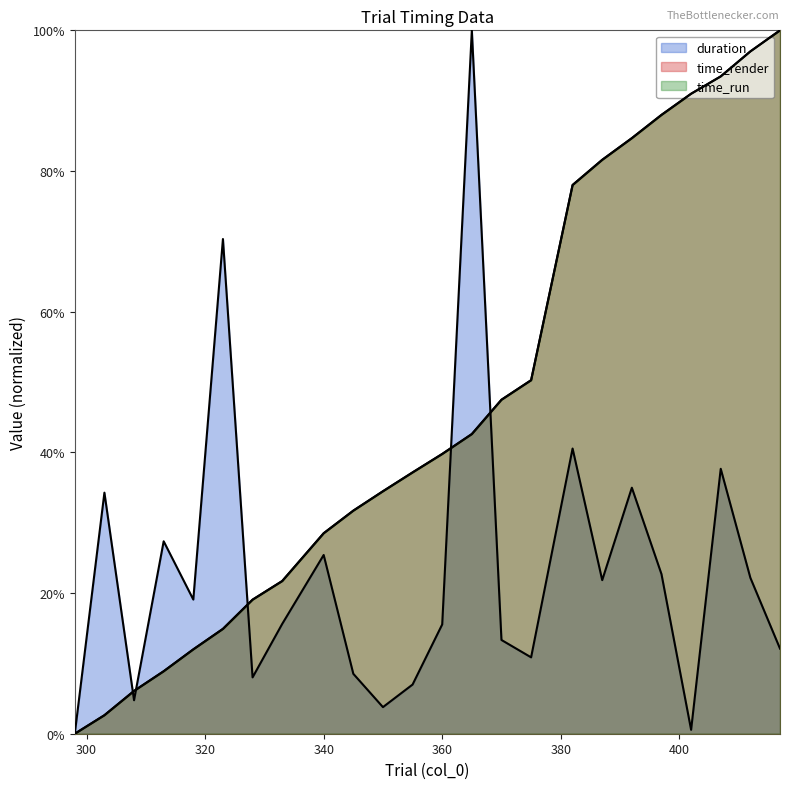

The value of duration at 397 is 0.2. True or false?

True